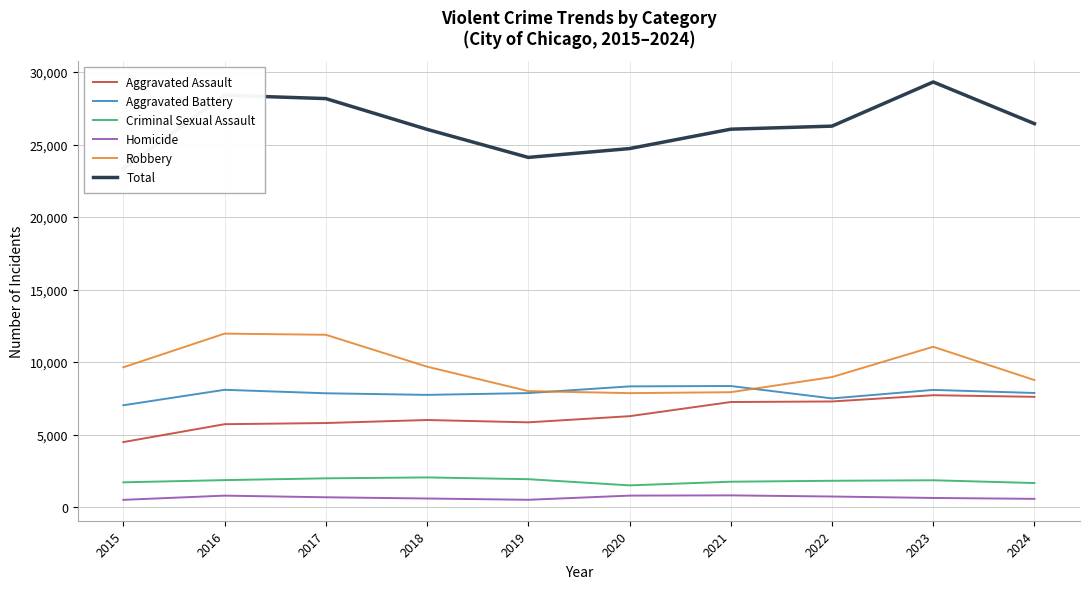

True or false: Total and Homicide cross at least once.

False